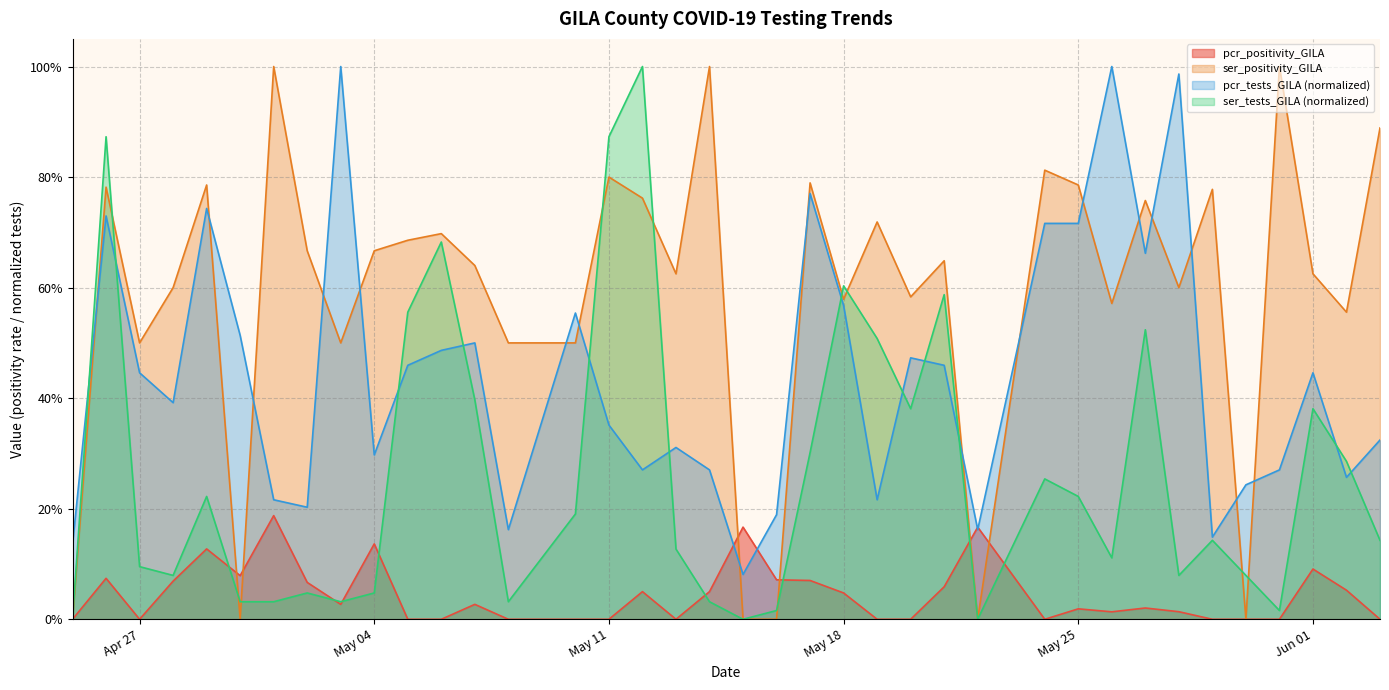

Where do pcr_positivity_GILA and ser_tests_GILA first cross each other?

2021-04-29 and 2021-04-30